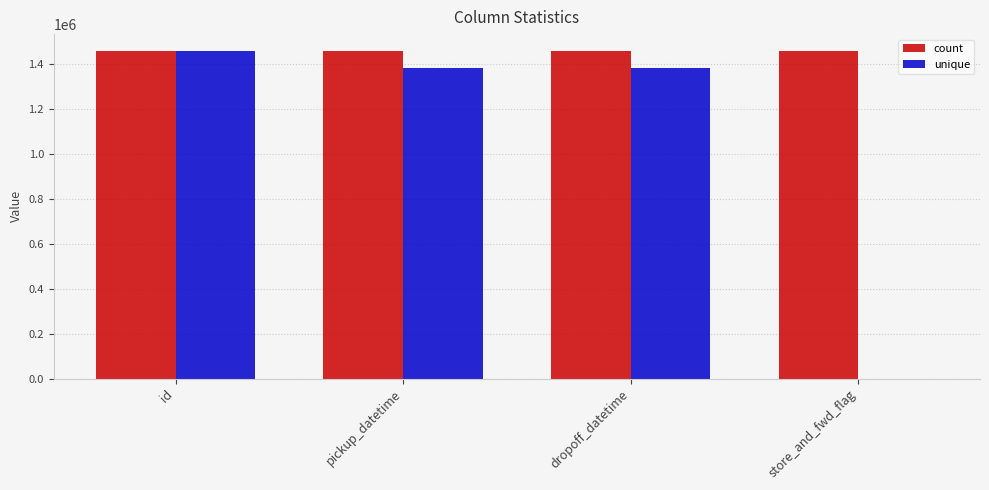

What value does the count series have at pickup_datetime?

1458644